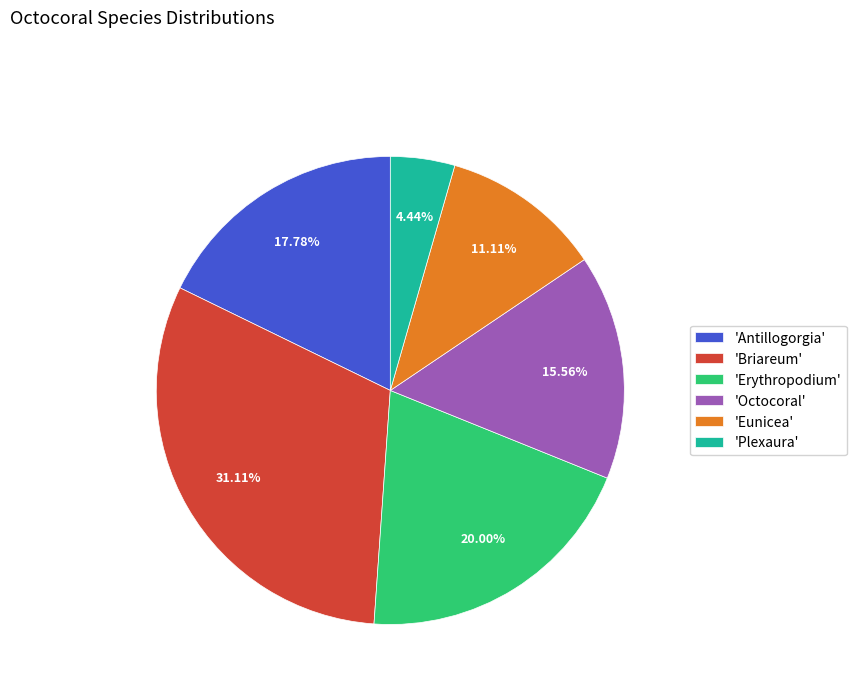

Rank the categories by value from highest to lowest.

'Briareum', 'Erythropodium', 'Antillogorgia', 'Octocoral', 'Eunicea', 'Plexaura'